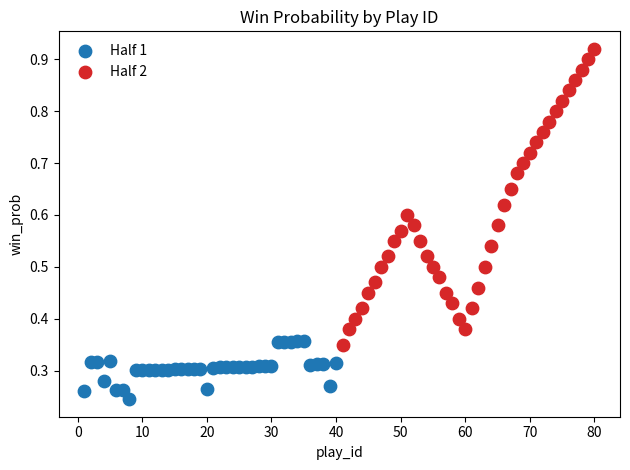

Which series contains the highest Y value?

Half 2